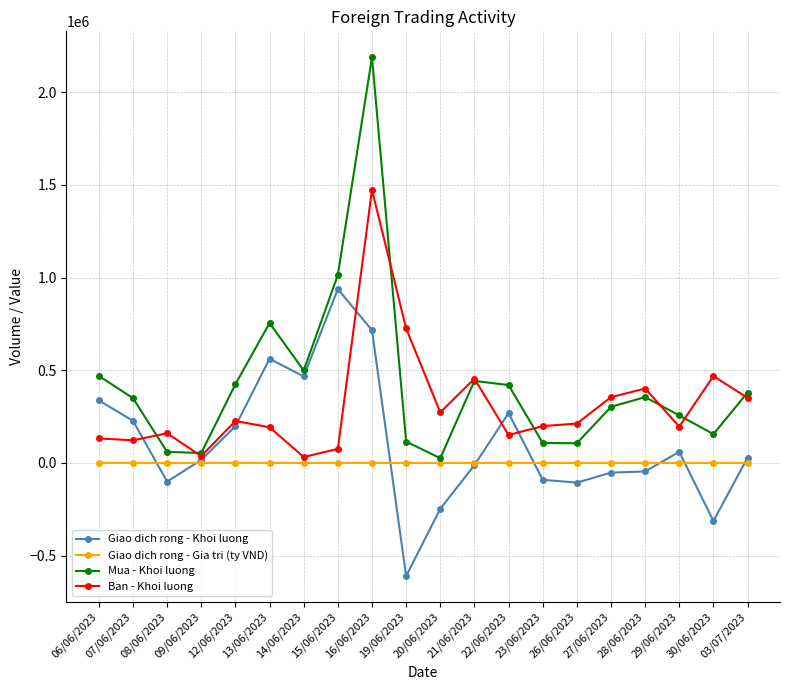

In Giao dich rong - Gia tri (ty VND), how many points are lower than both neighbors (excluding endpoints)?

5